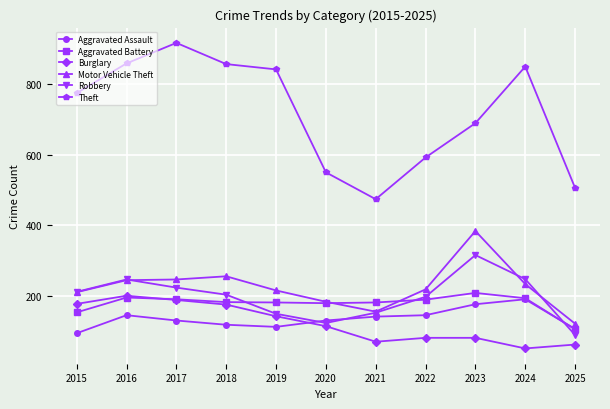

At which category does Theft reach its first local peak?

2017